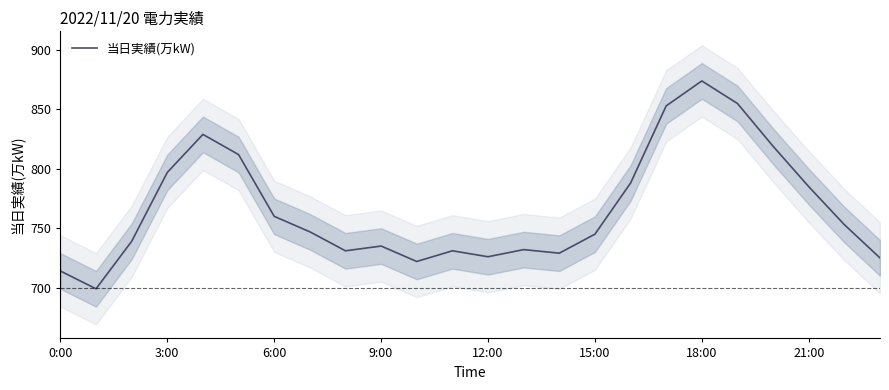

How many lines are shown in the chart?

1